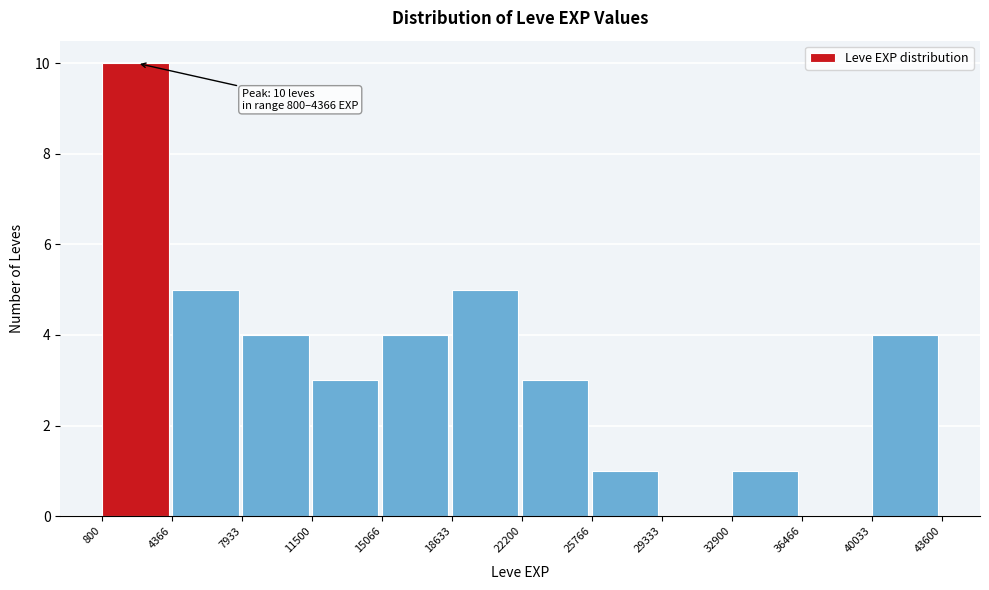

Over which range of the x-axis is the bar tallest?

800 to 4366